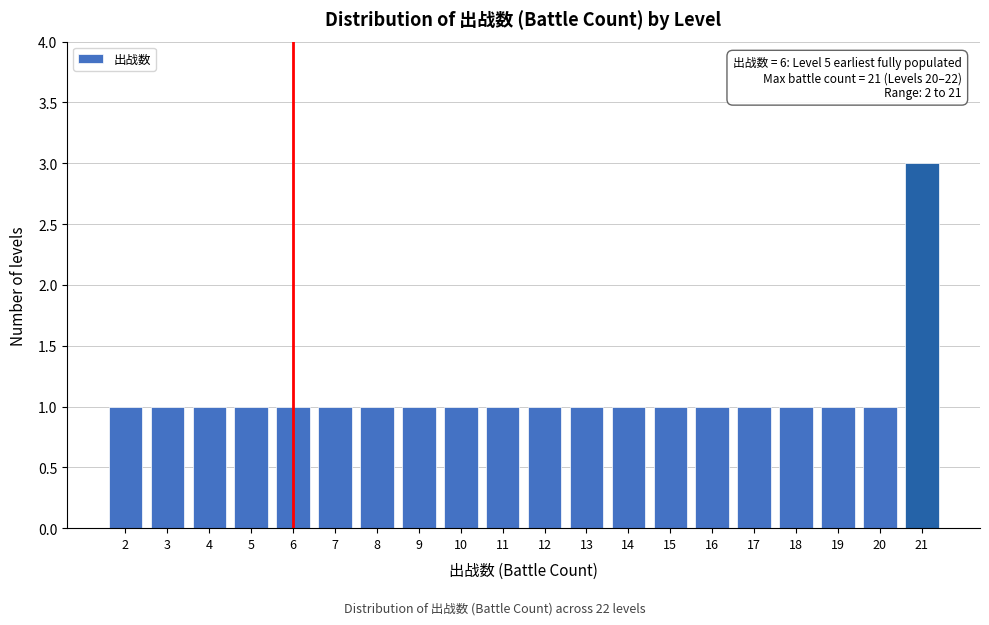

Reading left to right, what are all the values shown in this chart?

1	1	1	1	1	1	1	1	1	1	1	1	1	1	1	1	1	1	1	3